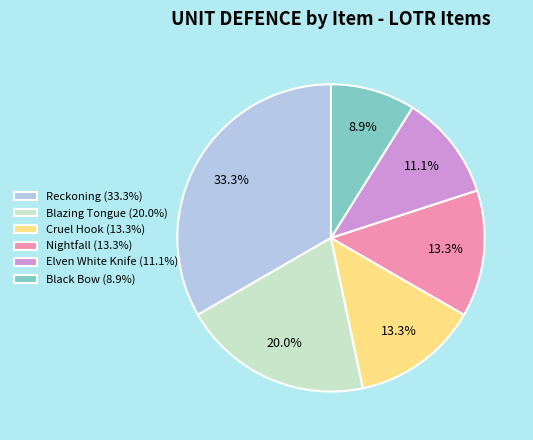

What percentage is NOT represented by Nightfall (13.3%)?

86.7%